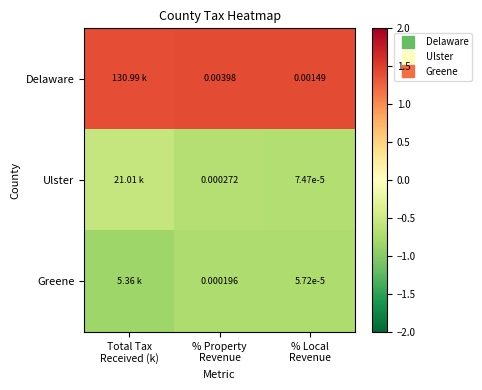

Which series has the largest total across all categories?

Delaware